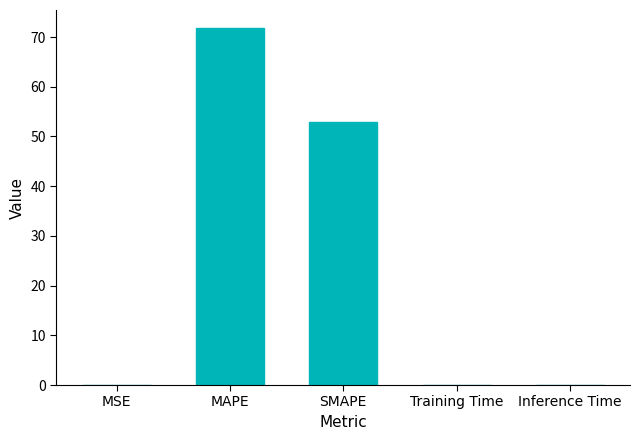

The value at SMAPE is 85.7. True or false?

False